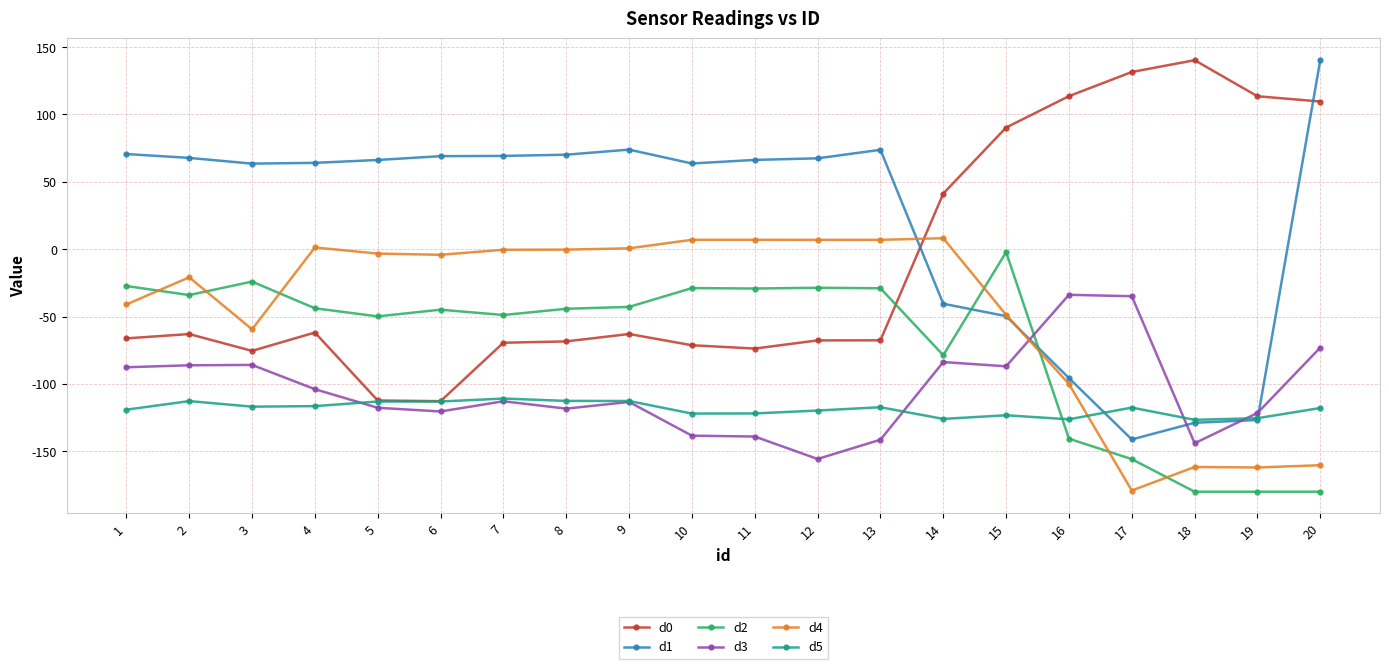

What is the smallest value displayed?

-180.0